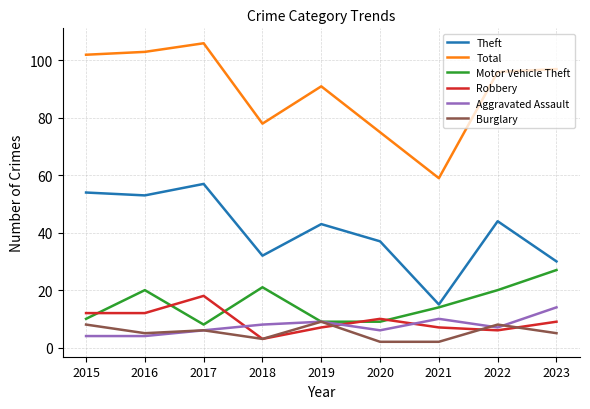

Which label corresponds to the largest value in the chart?

2017